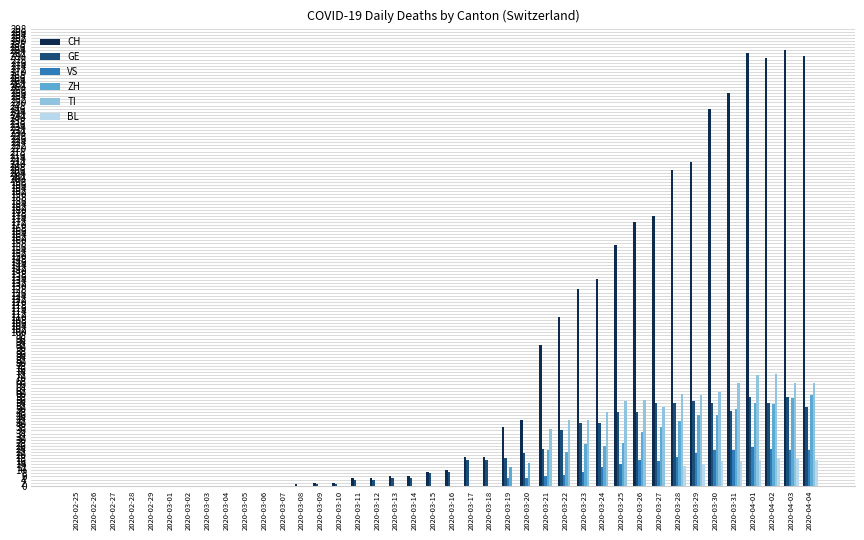

Which series has the largest total across all categories?

CH